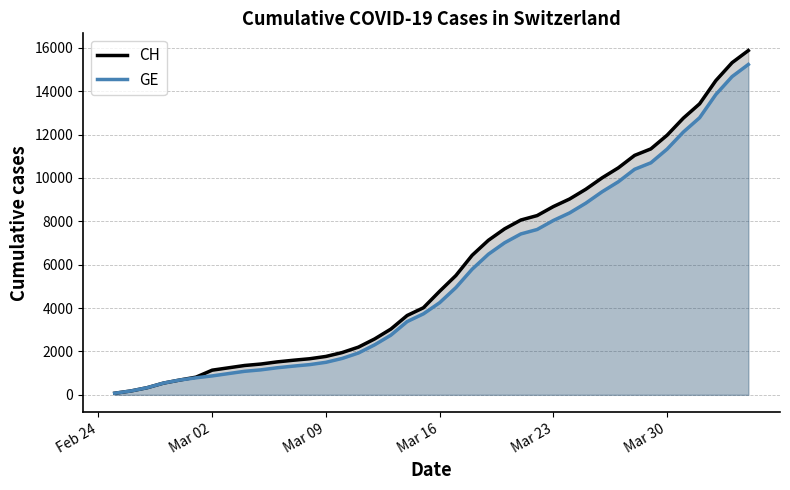

True or false: GE and CH intersect in this chart.

False